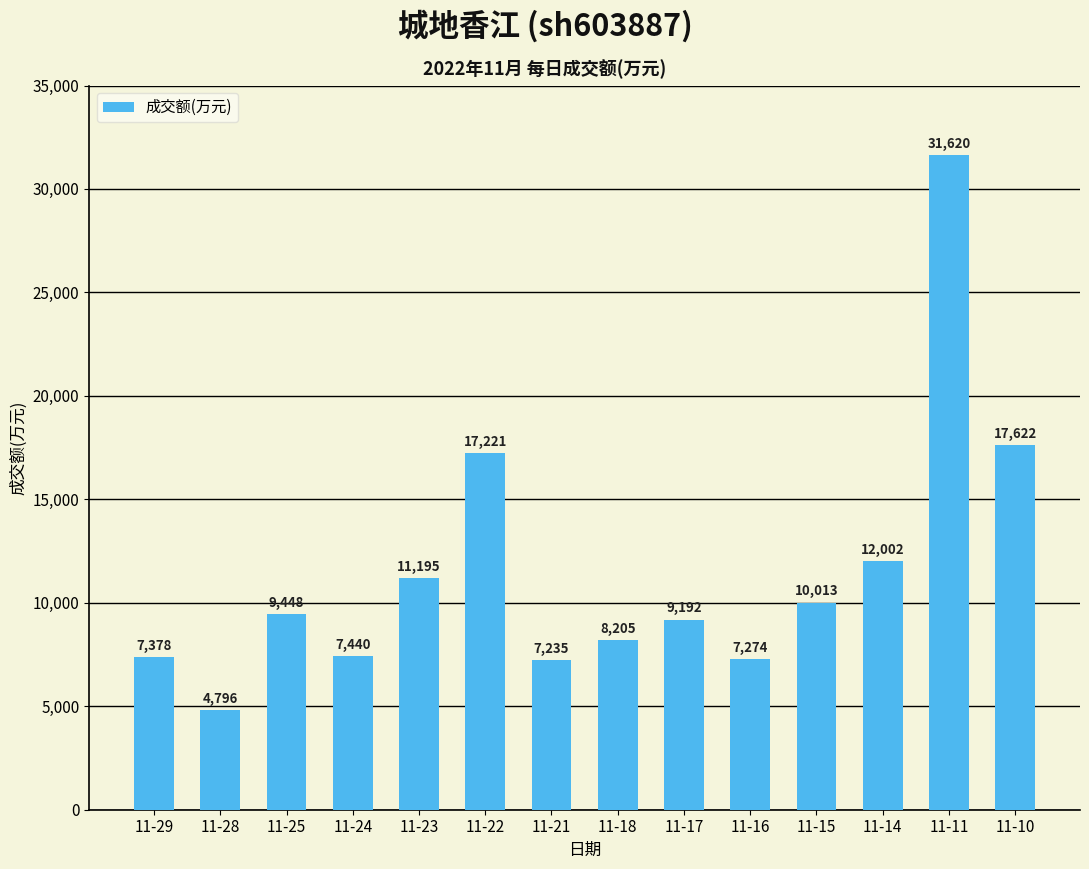

Are the bars horizontal?

No